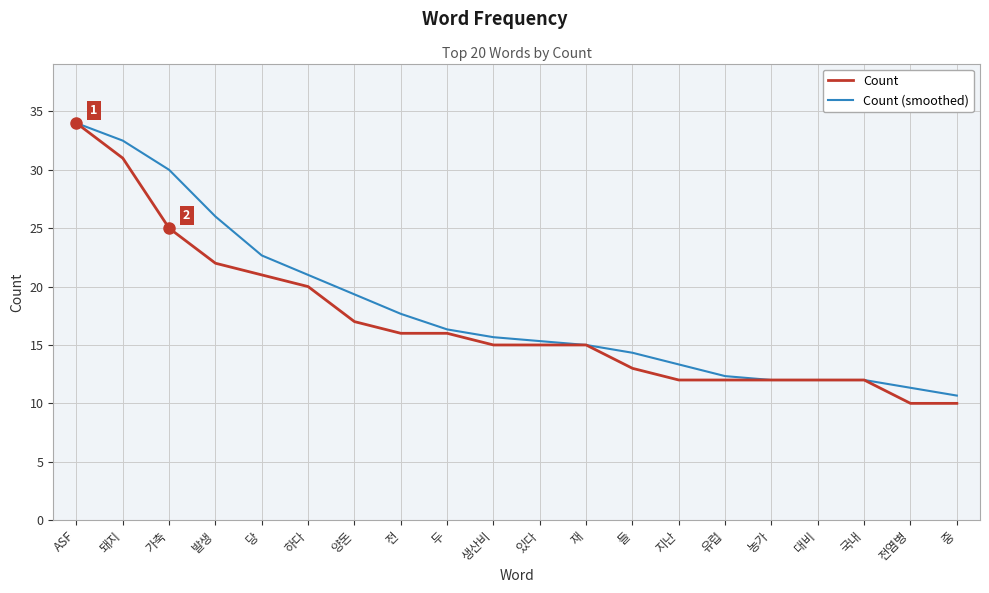

Which category has the highest value across all series?

ASF